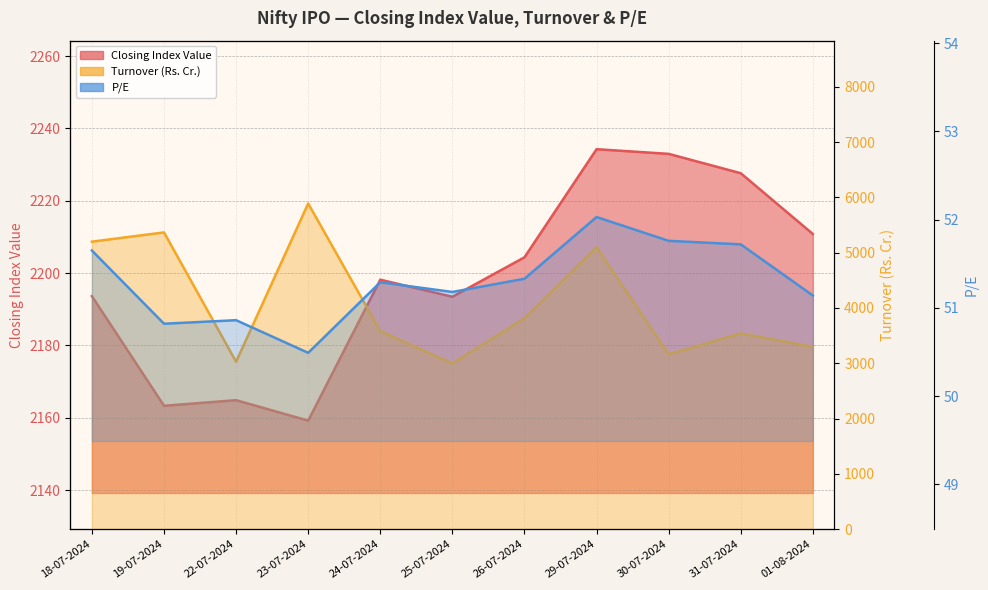

Is it true that Closing Index Value equals 2193.6 at 18-07-2024?

True